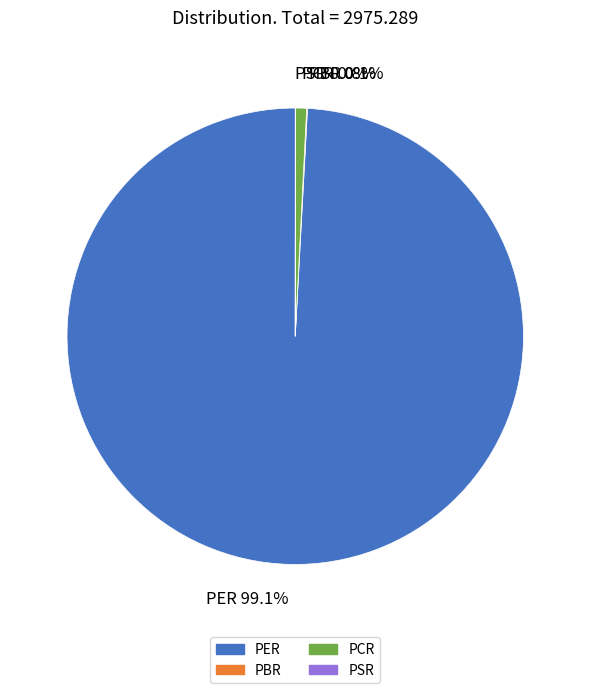

What is the majority slice?

PER